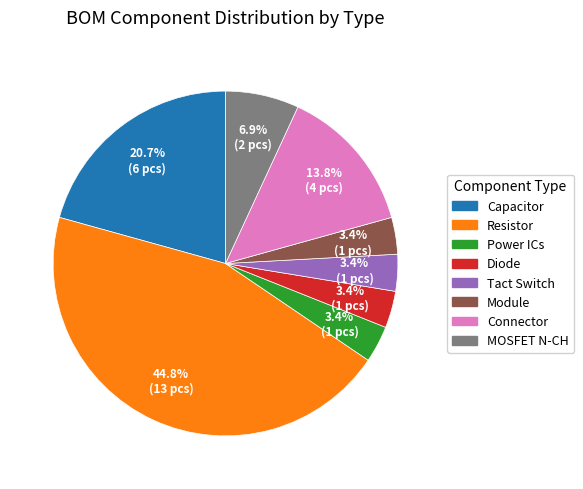

To the nearest percent, what portion does Diode represent?

3%